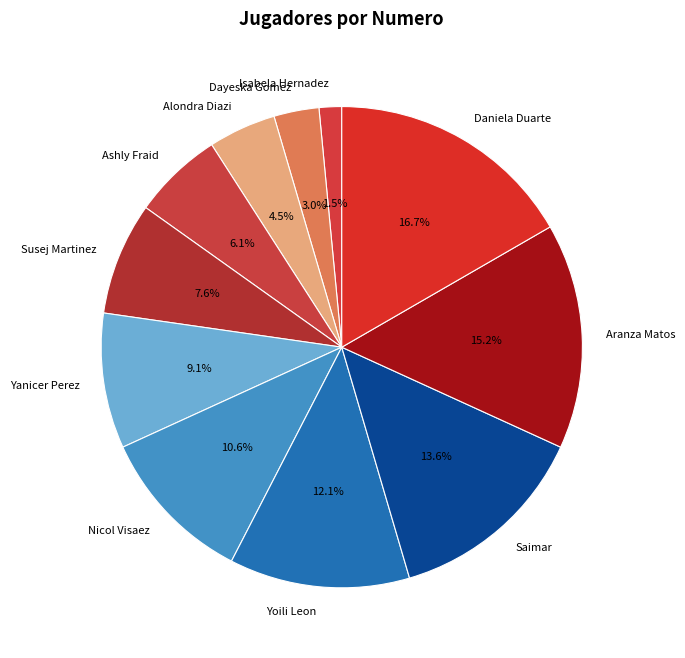

To the nearest percent, what is the difference between the Isabela Hernadez and Yoili Leon slice percentages?

11%